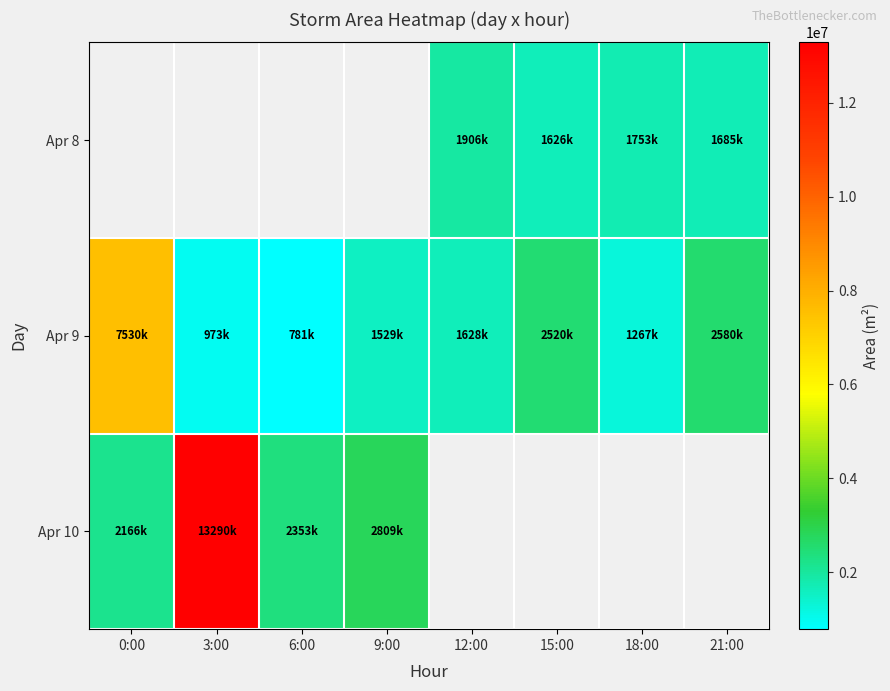

At which category does the chart reach its peak across all series?

3:00